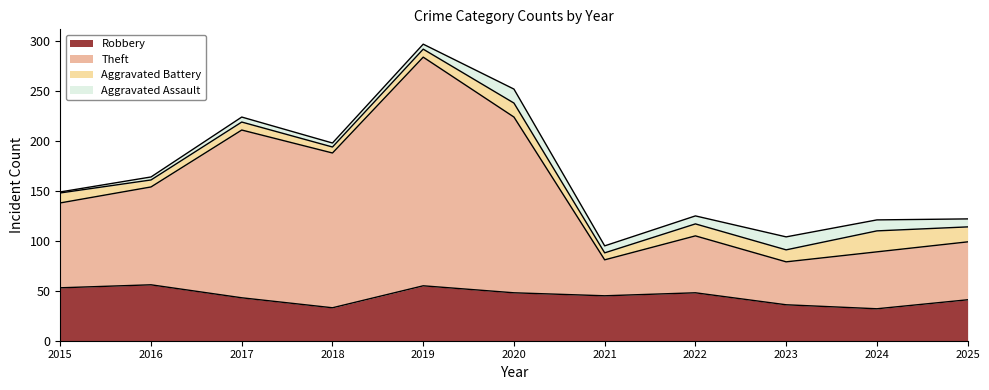

Which category has the highest value in the Theft series?

2019